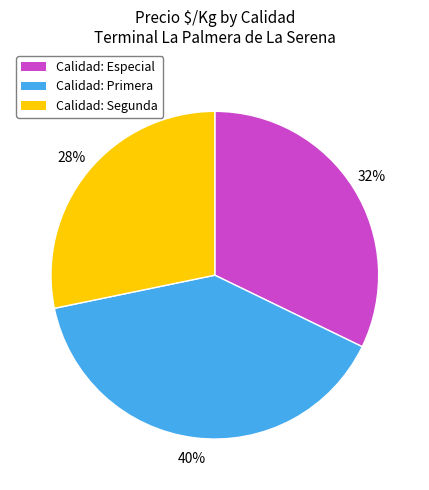

To the nearest percent, what is the average slice percentage?

33%